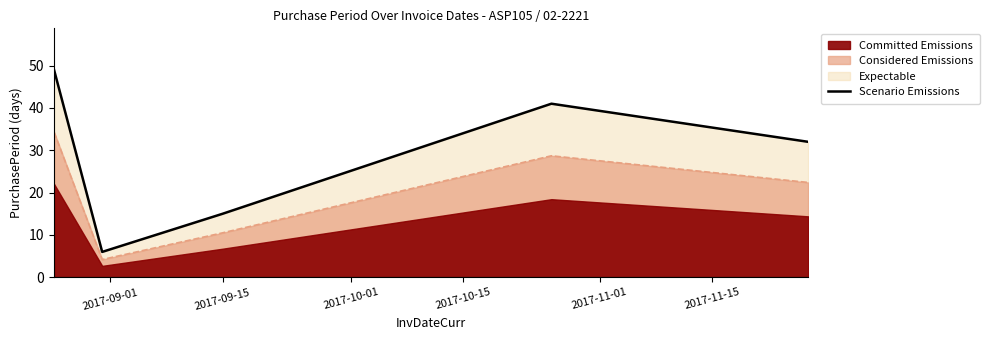

How many interior local peaks (higher than both neighbors) does the data have?

1